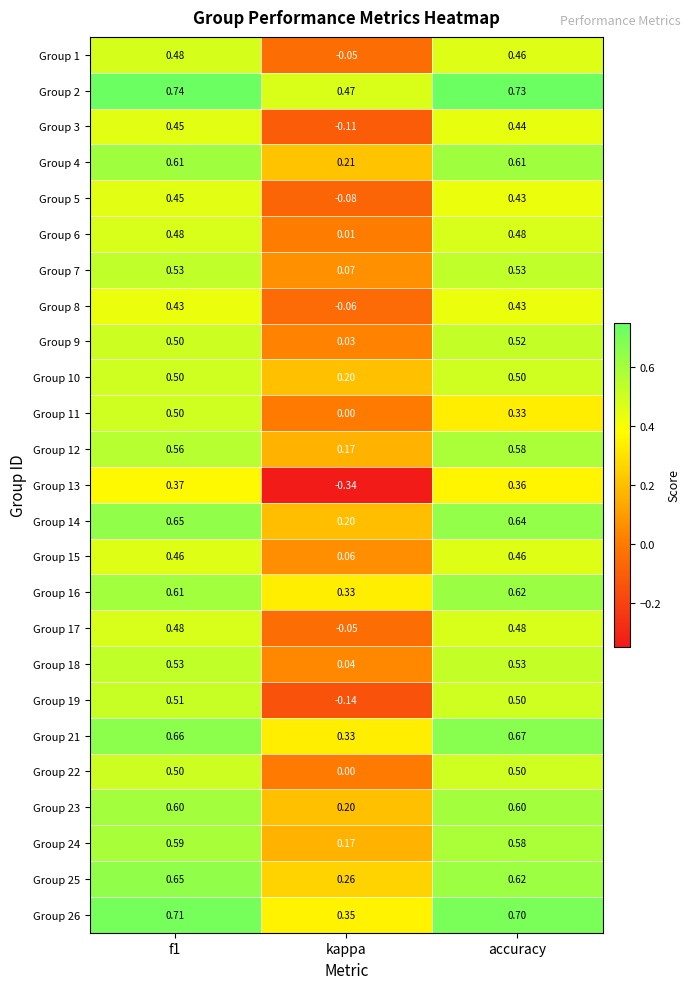

At which label is Group 6 closest to 0?

kappa